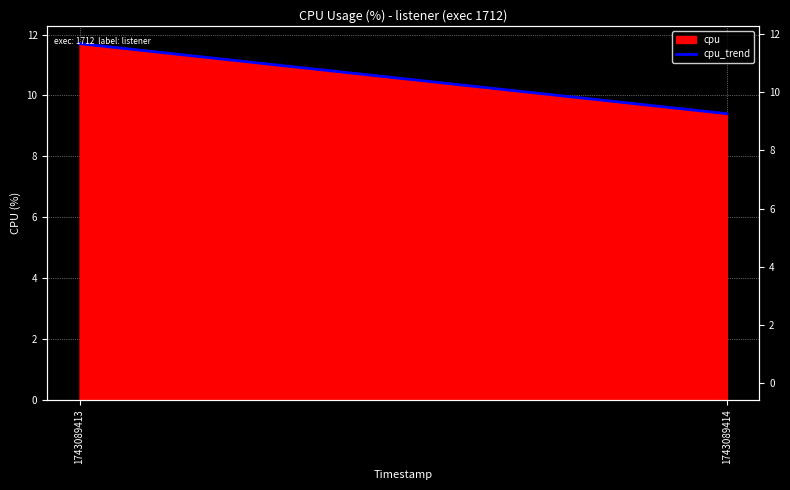

At which label does the data first exceed 11?

1743089413